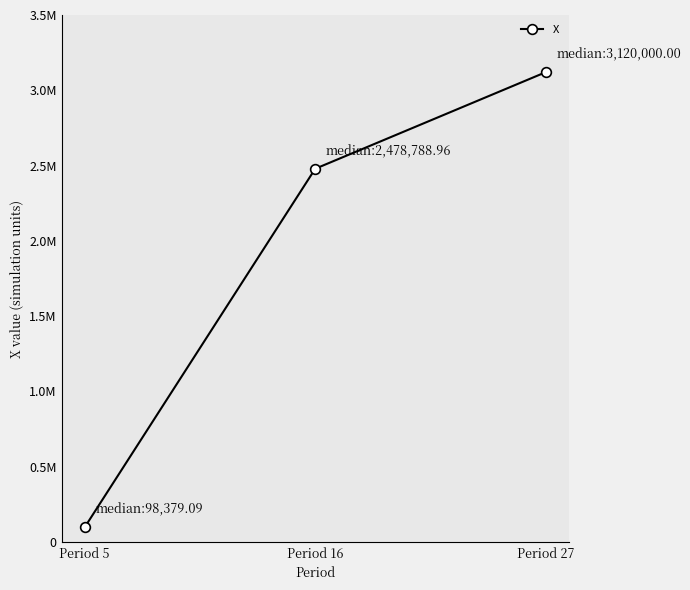

Reading left to right, transcribe all the data shown in this chart.

98379.1	2478789.0	3120000.0